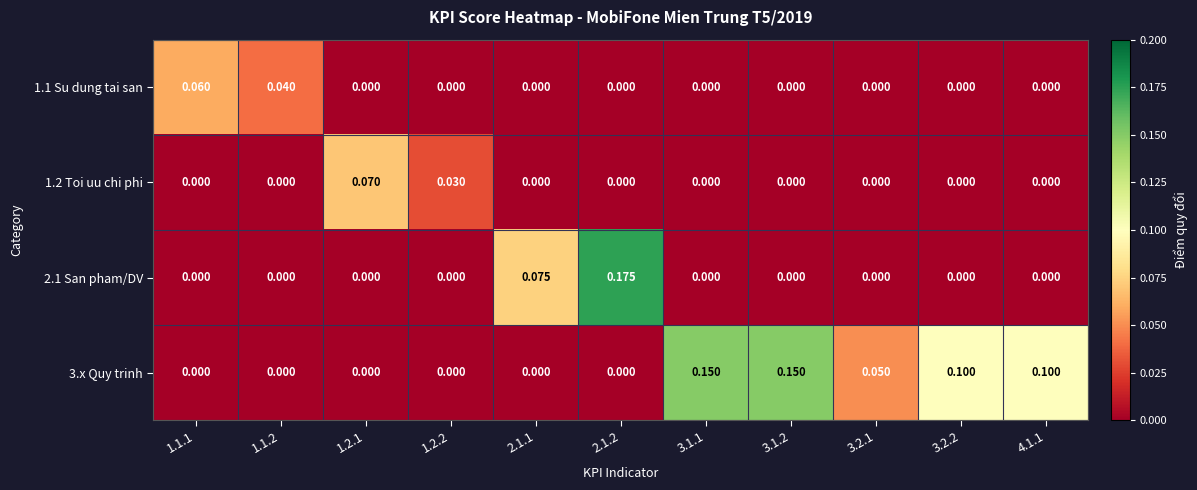

Is the value of 1.1 Su dung tai san at 3.1.1 greater than the value of 3.x Quy trinh at 3.1.1?

No